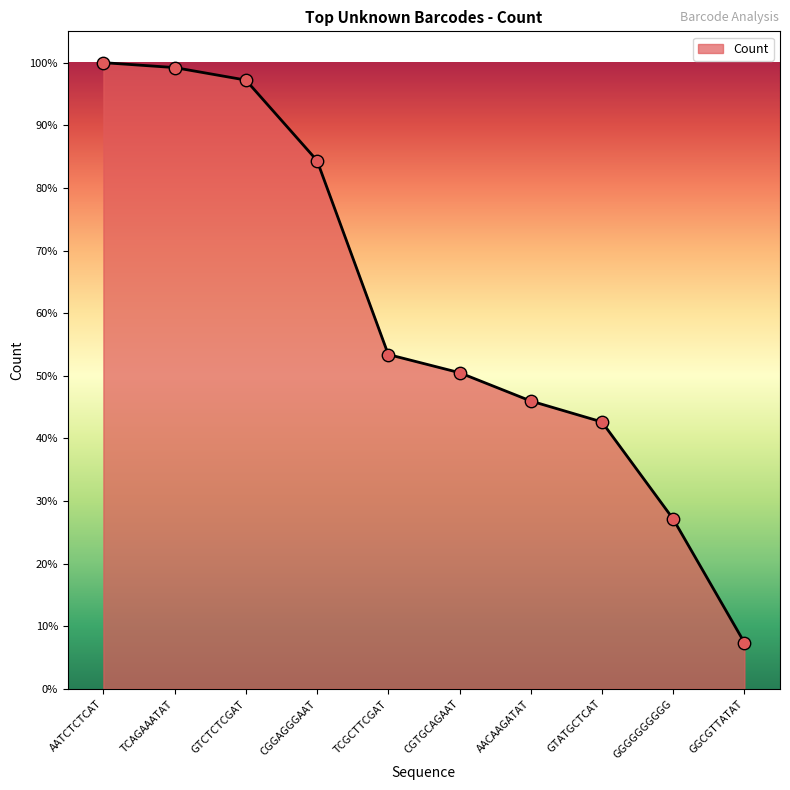

Between GTCTCTCGAT and TCGCTTCGAT, which is larger?

GTCTCTCGAT